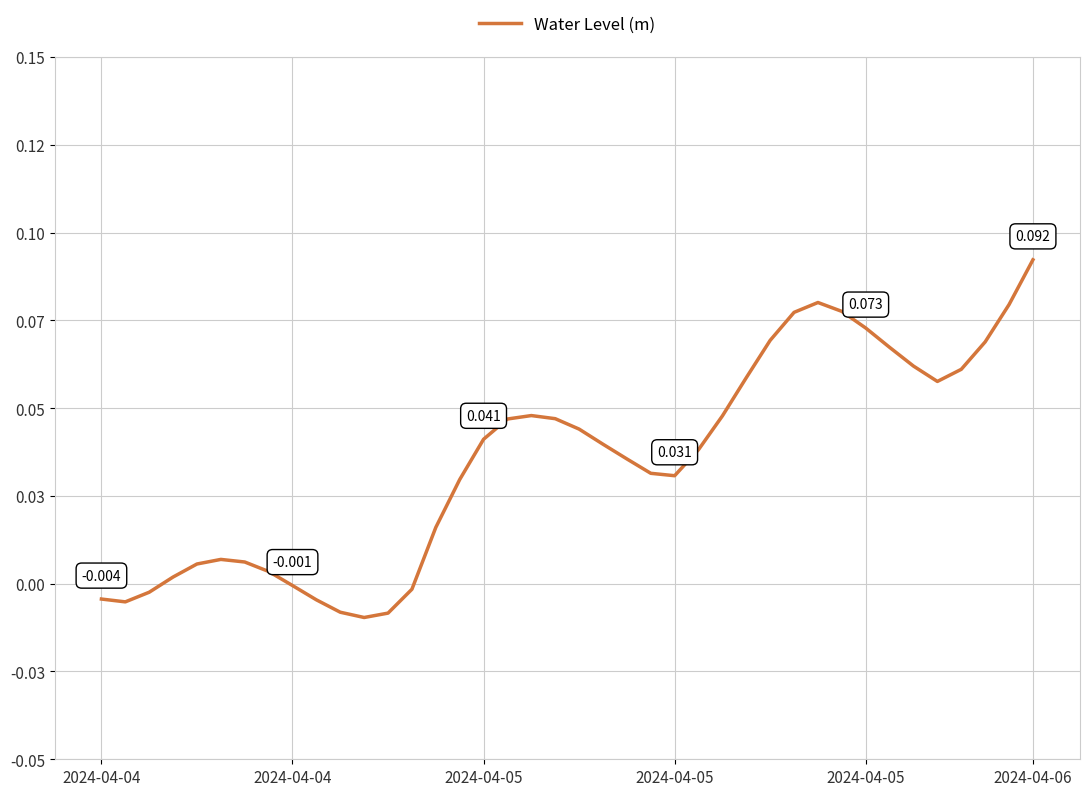

What is the sum of all values?

1.4